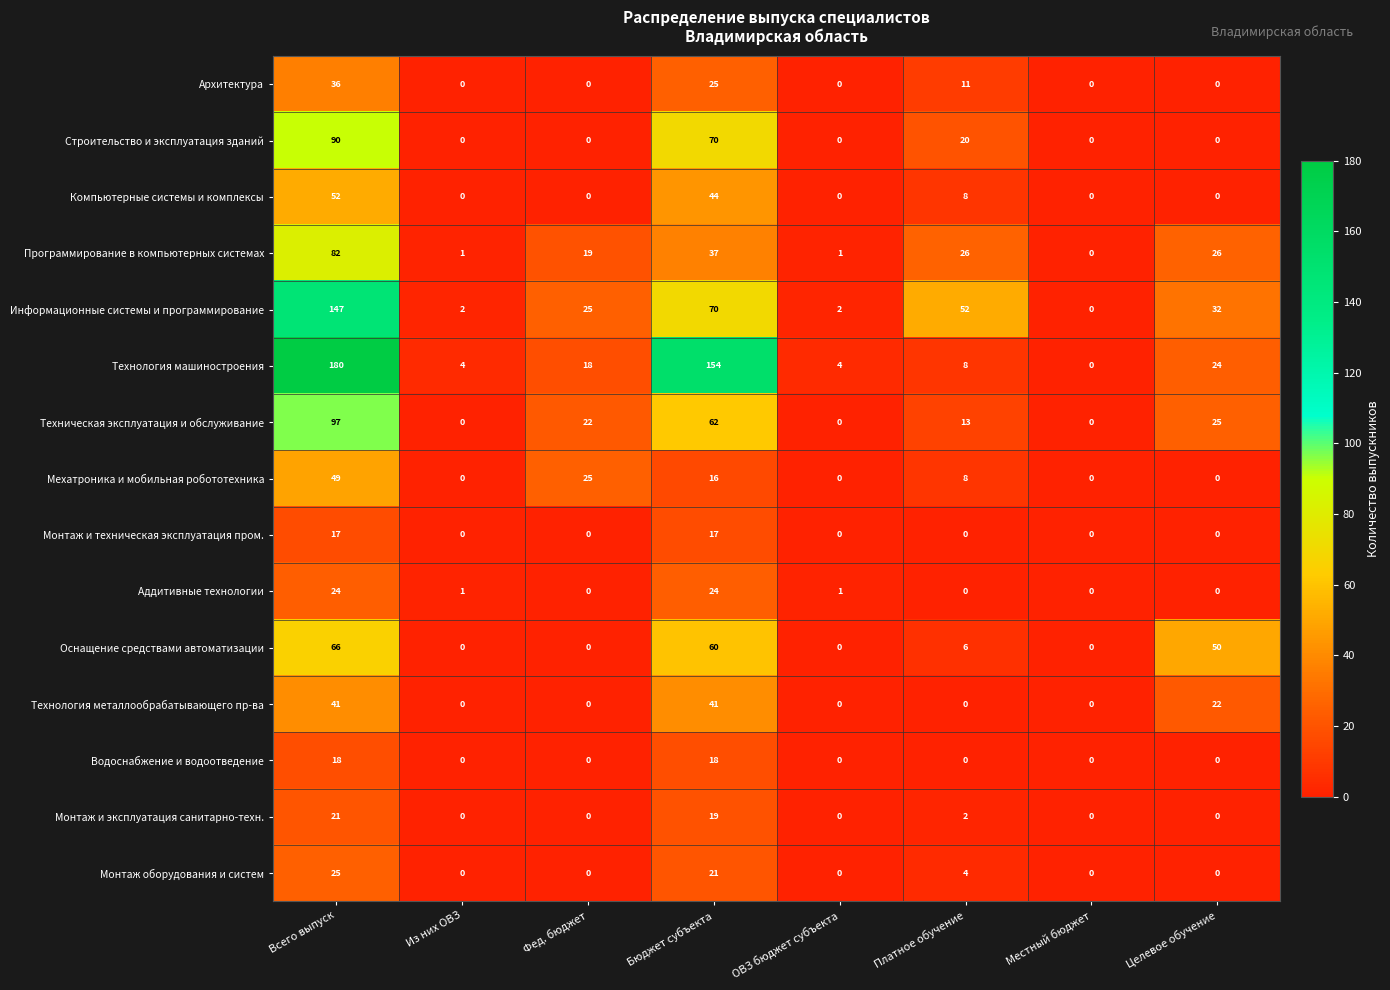

What is the maximum value shown in the chart?

180